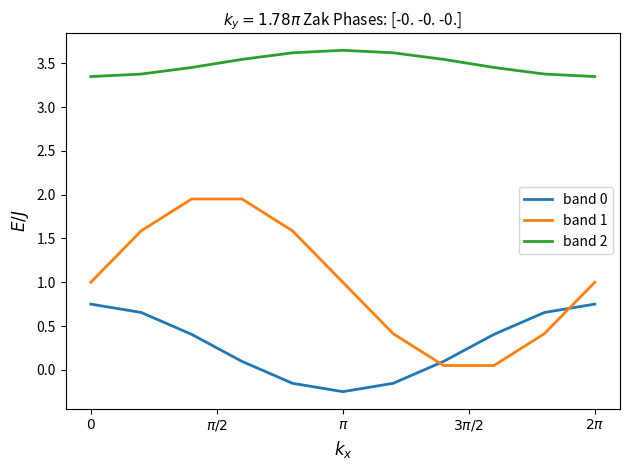

True or false: band 1 has more than 1 points higher than both neighbors.

False